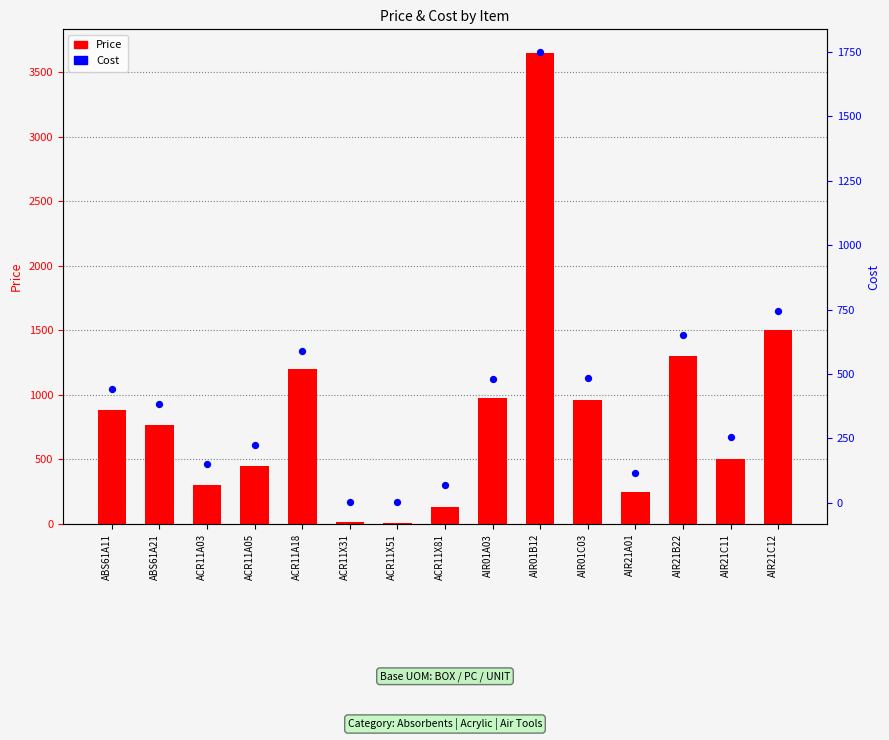

Which series has the largest total across all categories?

Price